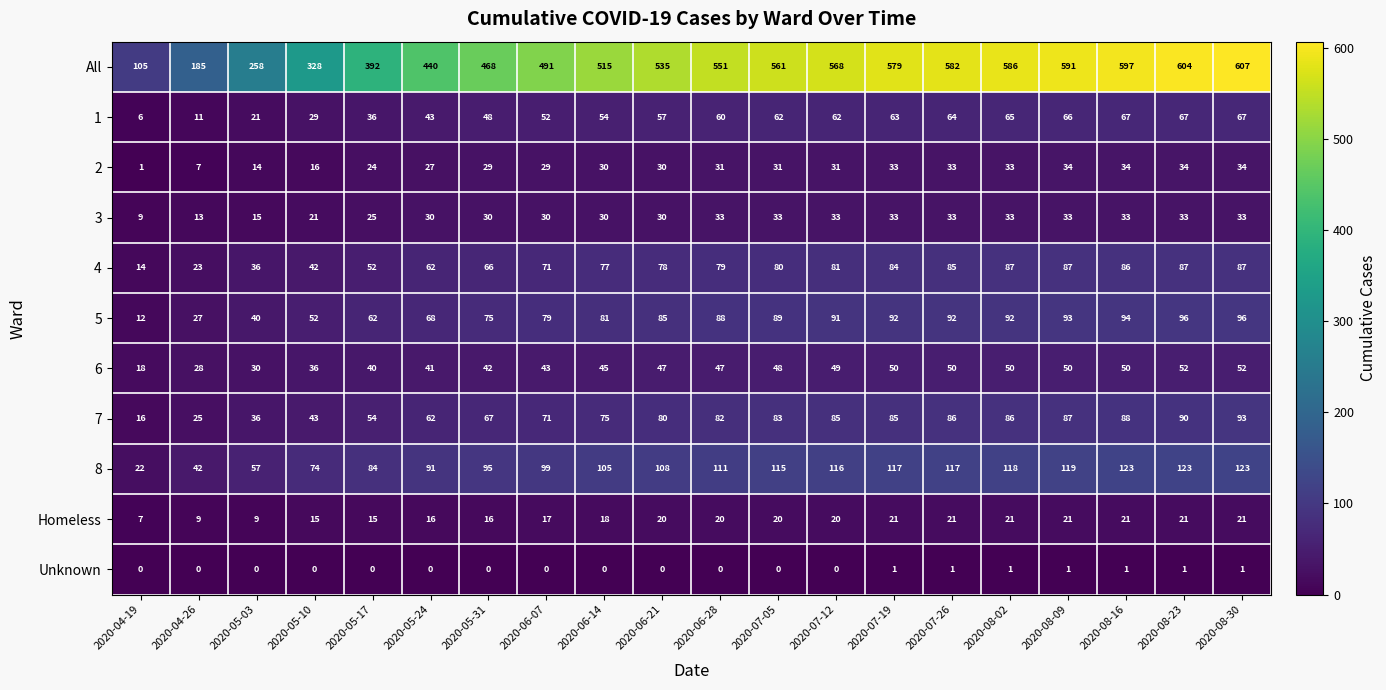

How many data points does each series have?

20